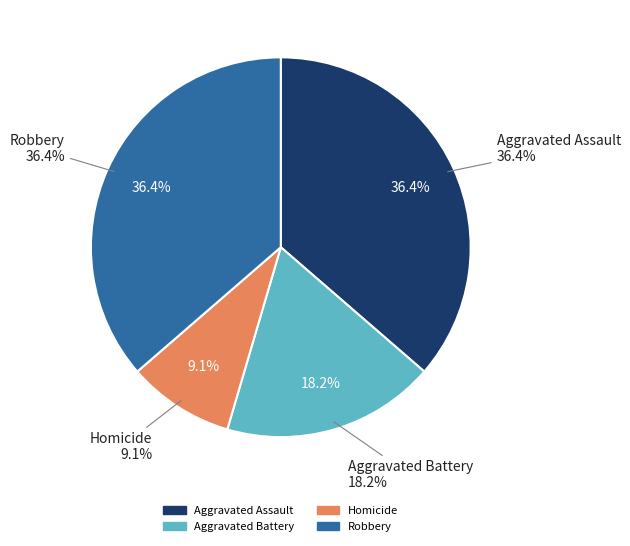

To the nearest percent, what is the combined percentage of Aggravated Battery and Aggravated Assault?

55%